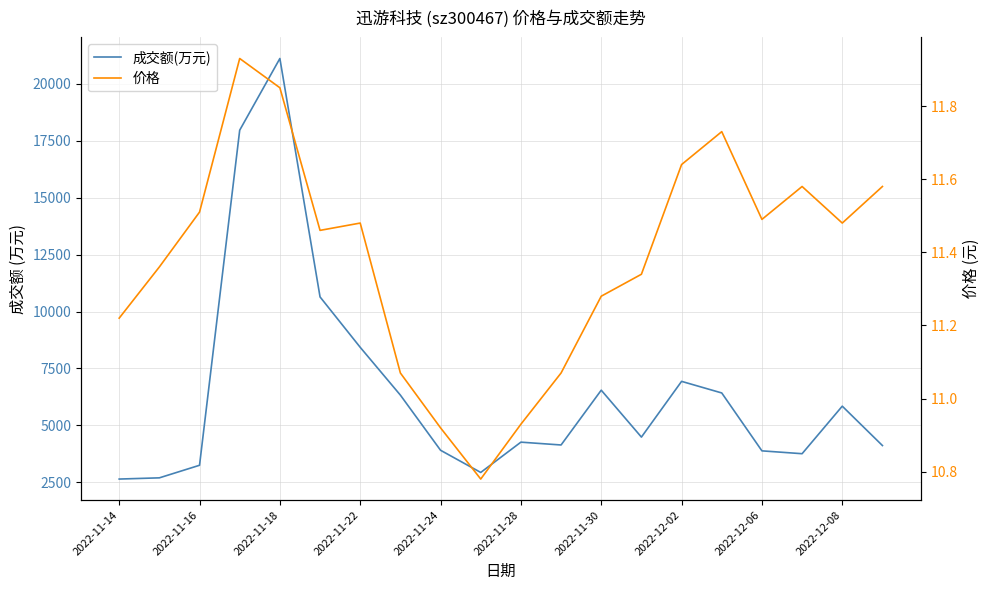

True or false: 成交额(万元) and 价格 cross at least once.

False